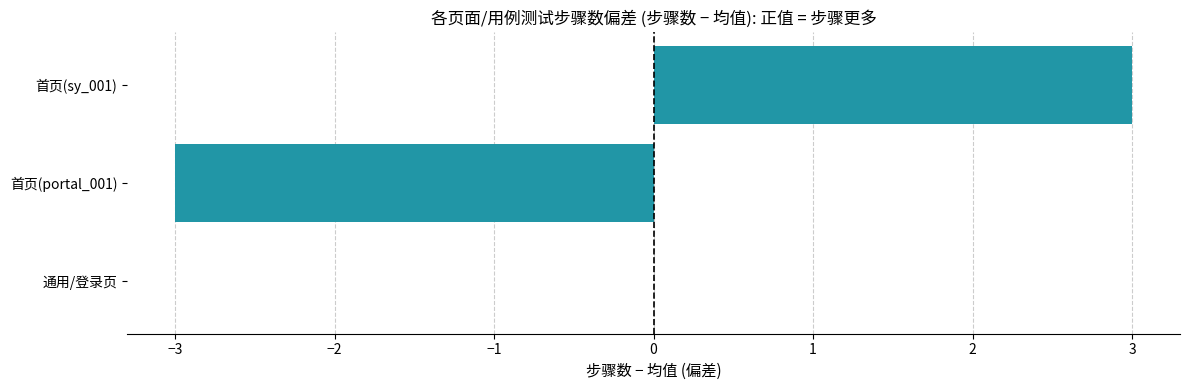

What is the approximate value at 首页(portal_001)?

-3